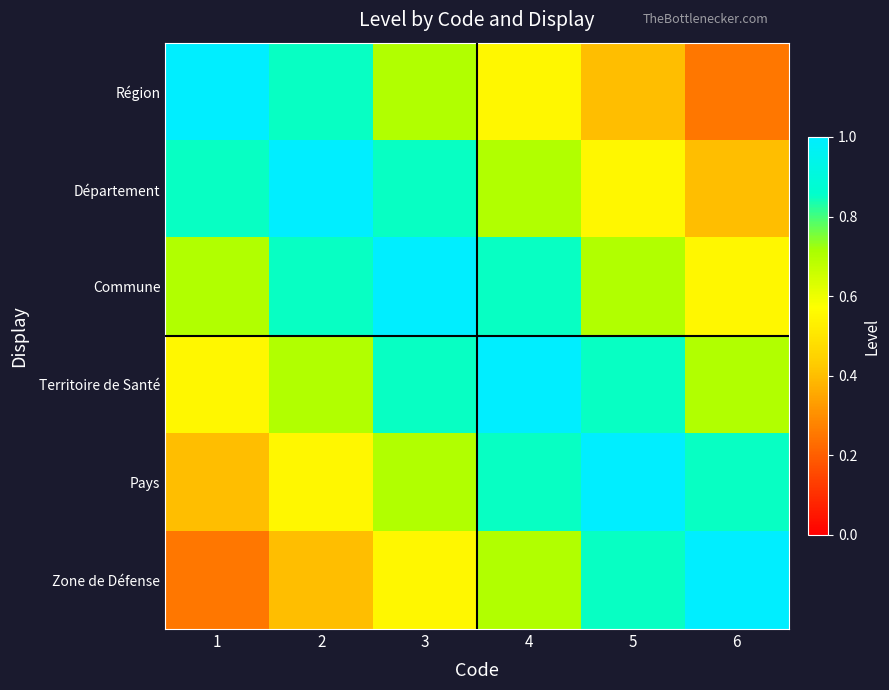

What is the maximum value shown in the chart?

1.0